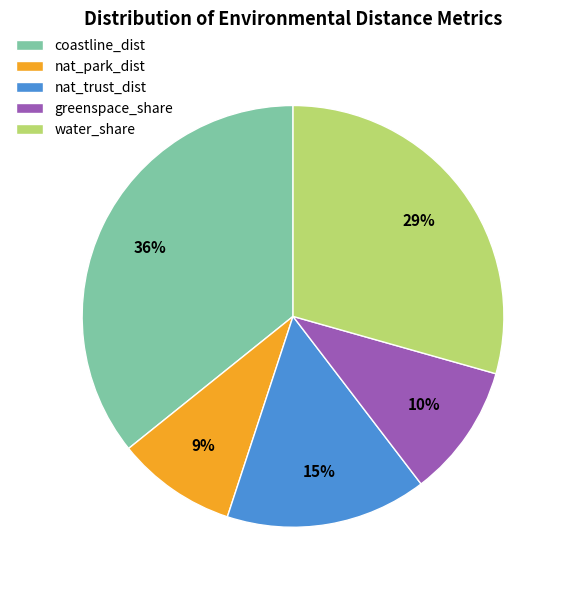

To the nearest percent, what is the difference between the largest and smallest slice percentages?

27%